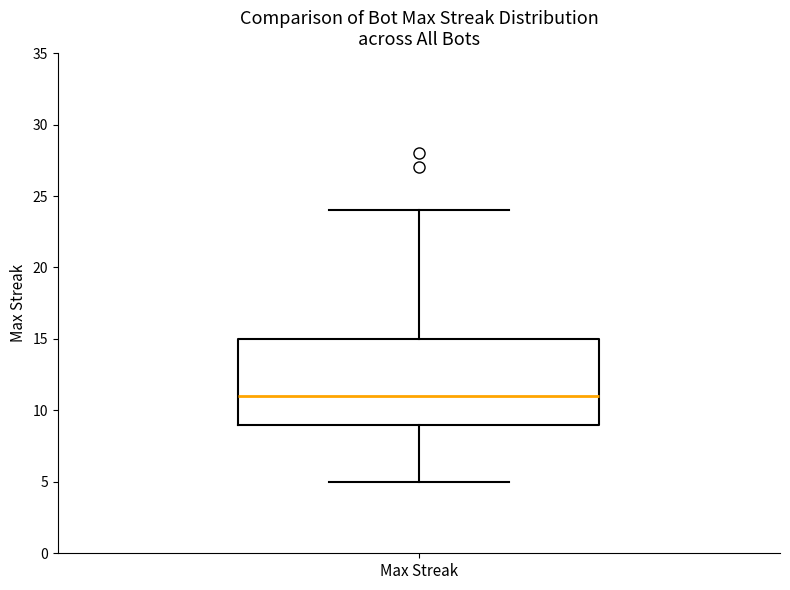

Read this box plot against the y-axis: the position of the median line, the range covered by the box, and the ends of both whiskers. The values are not printed on the chart, so give them approximately, as read against the axis.

median 11, box 9 to 15, whiskers 5 to 24